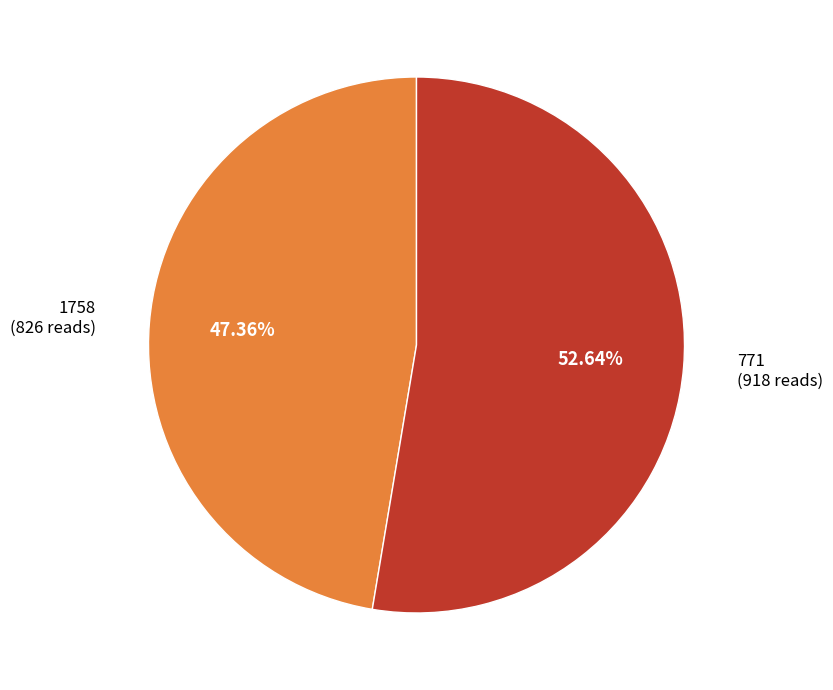

Is there a majority slice in this chart?

Yes